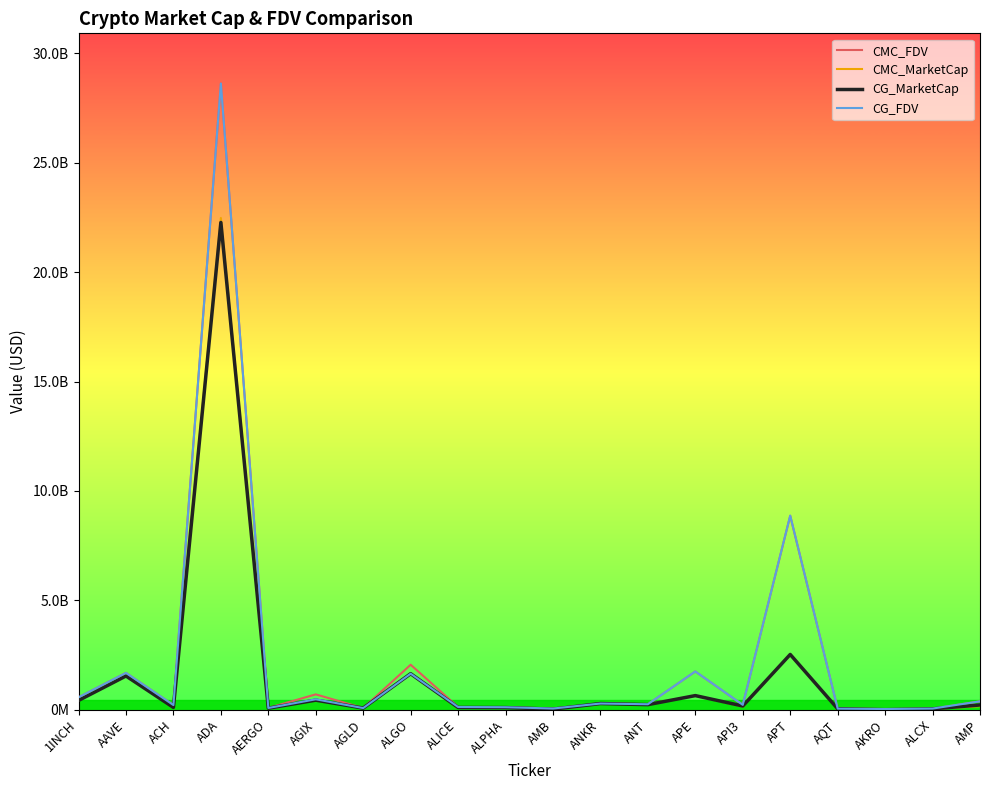

What are all the series names shown in the legend?

CMC_FDV, CMC_MarketCap, CG_MarketCap, CG_FDV